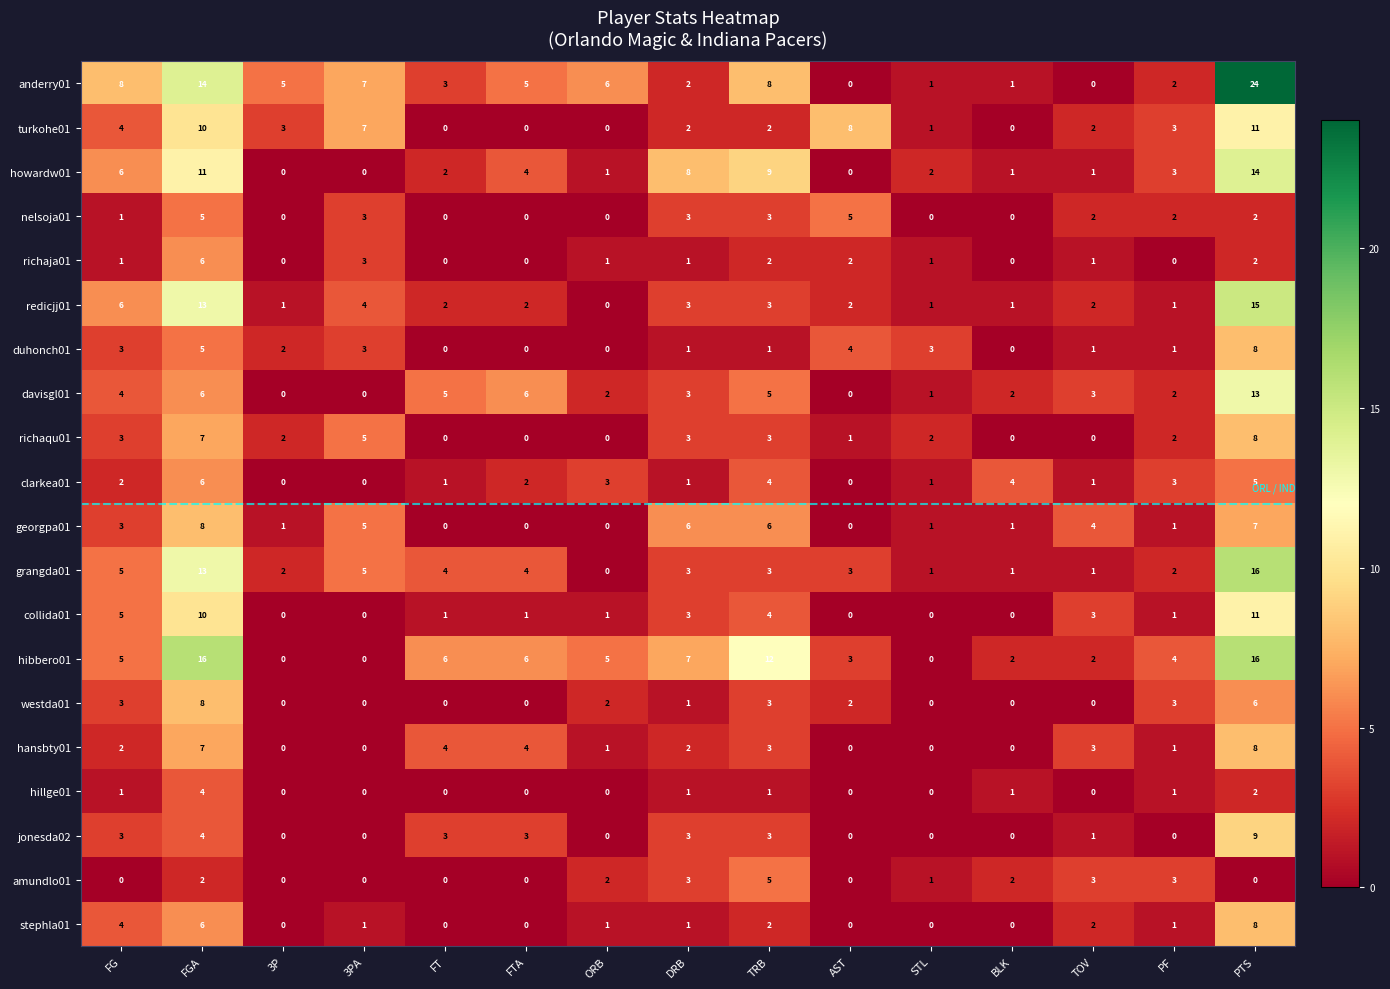

Count the hillge01 values in the range 0 to 1.

13